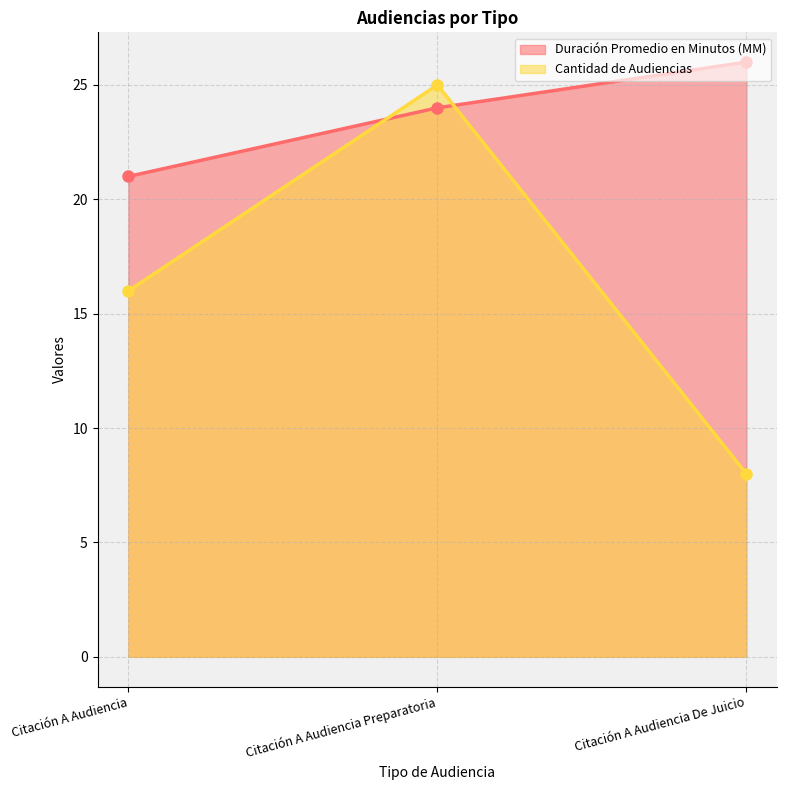

Rank the series by their maximum value, from lowest to highest.

Cantidad de Audiencias, Duración Promedio en Minutos (MM)